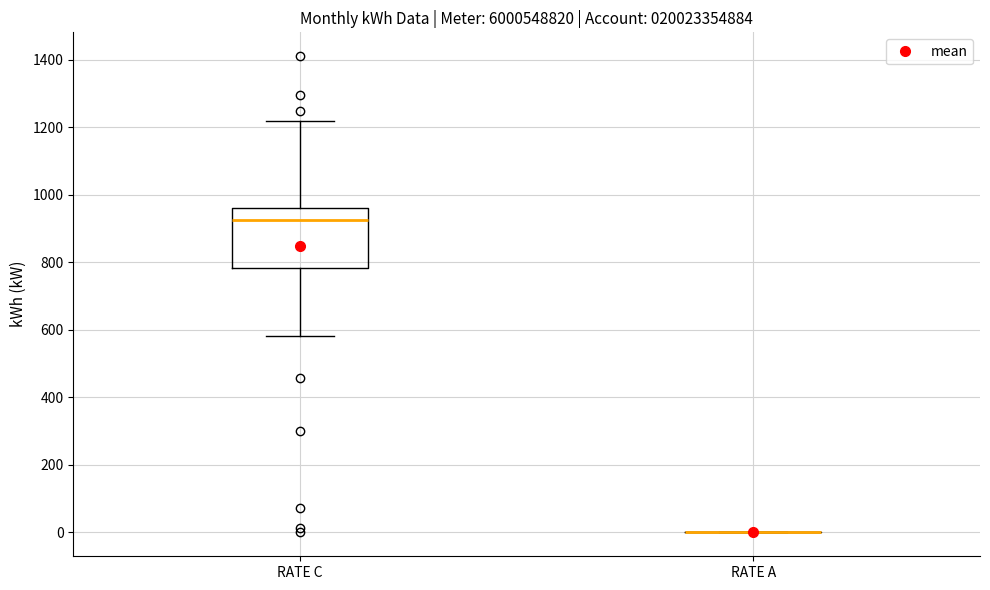

Comparing the boxes themselves (not the whiskers), which one is the tallest?

RATE C